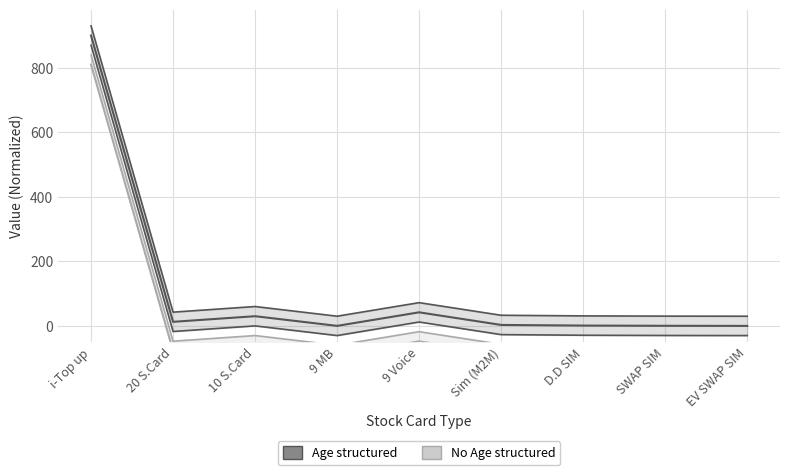

Which series has the largest total across all categories?

Age structured